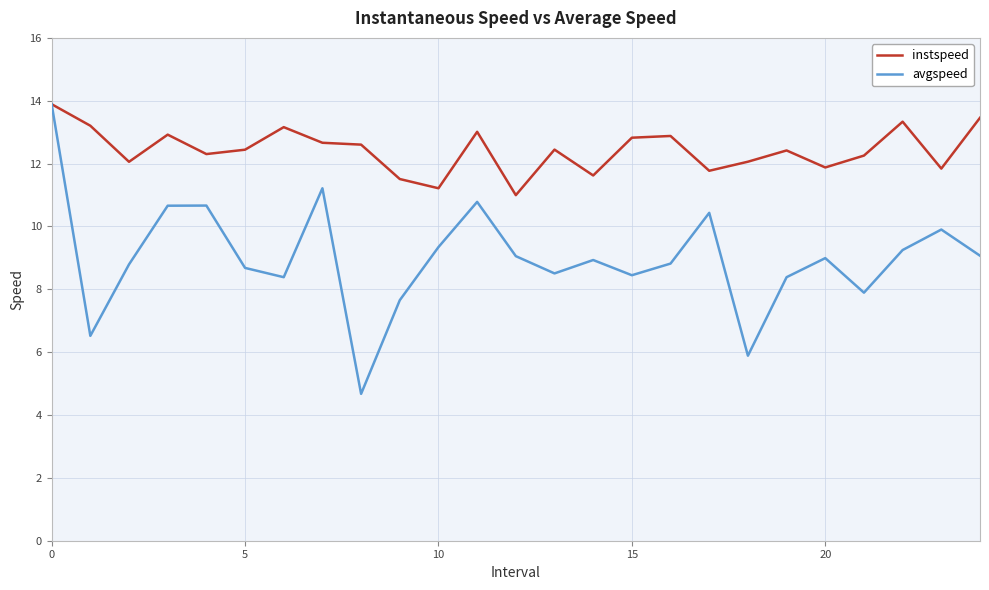

At how many categories does at least one series exceed 5?

25